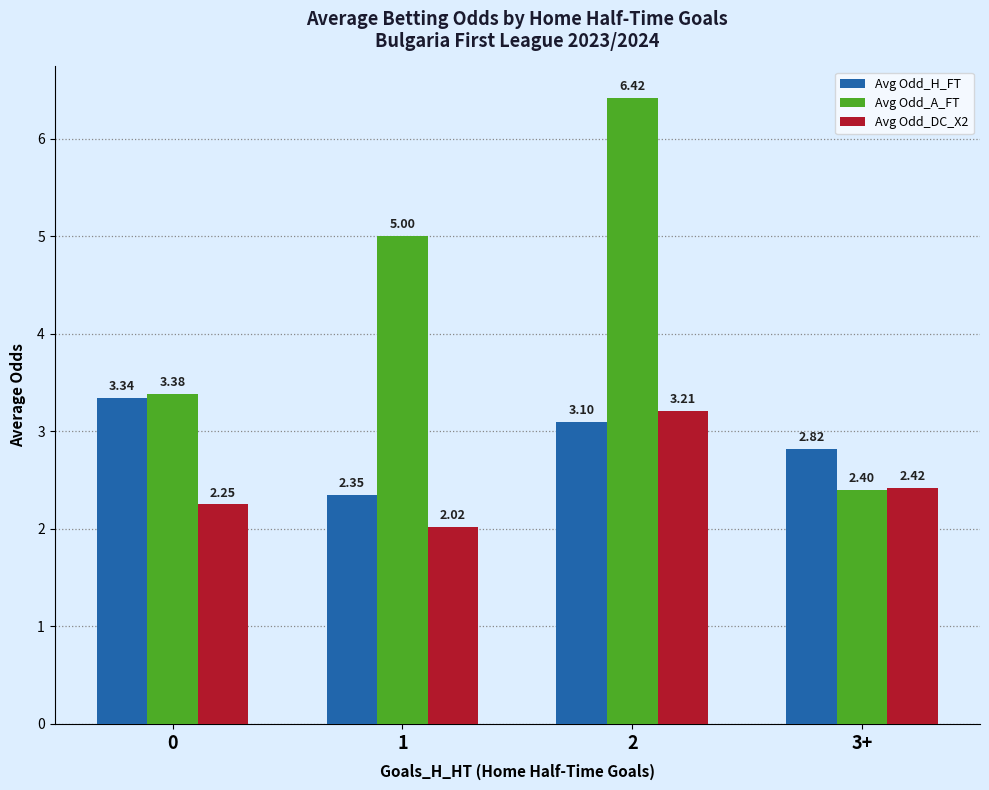

What is the label of the 1st bar from the right?

3+